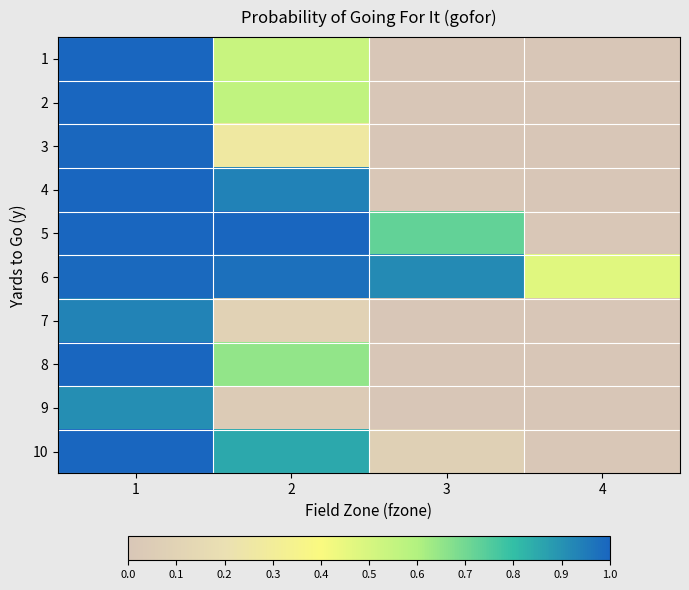

How many distinct data groups are displayed?

10